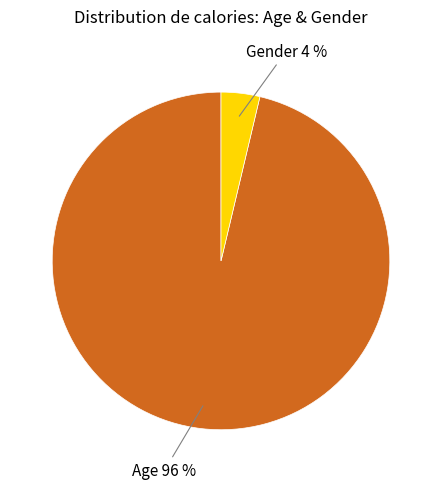

Does any single category account for the majority?

Yes